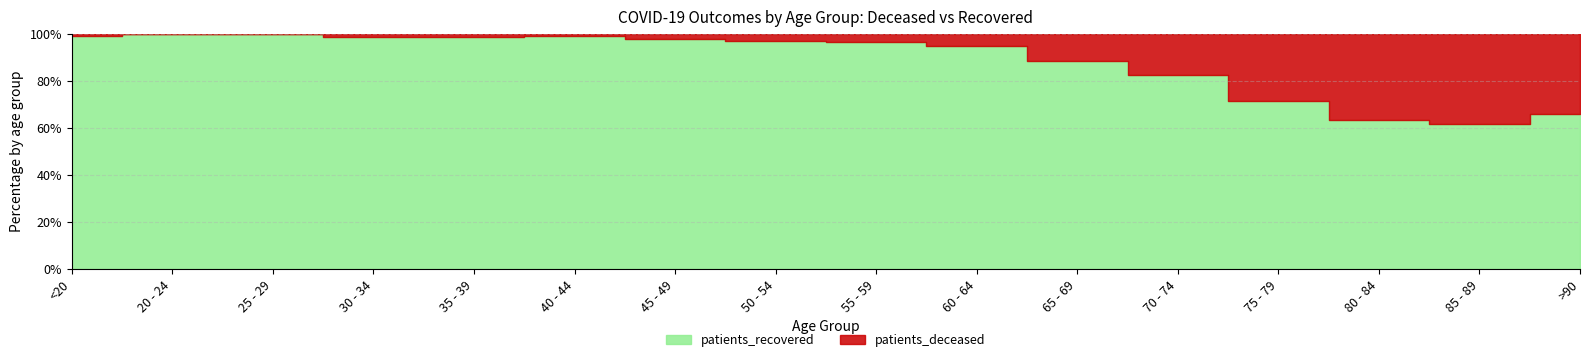

How many interior local peaks does the patients_deceased series have?

2